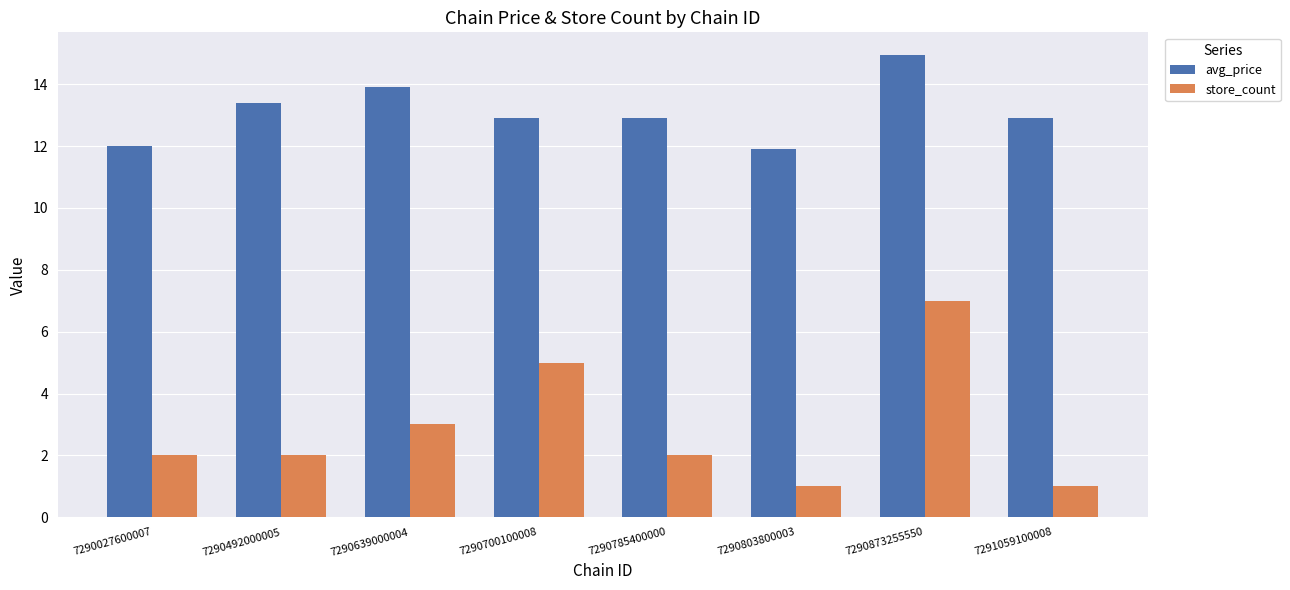

Which series has the widest spread of values?

store_count